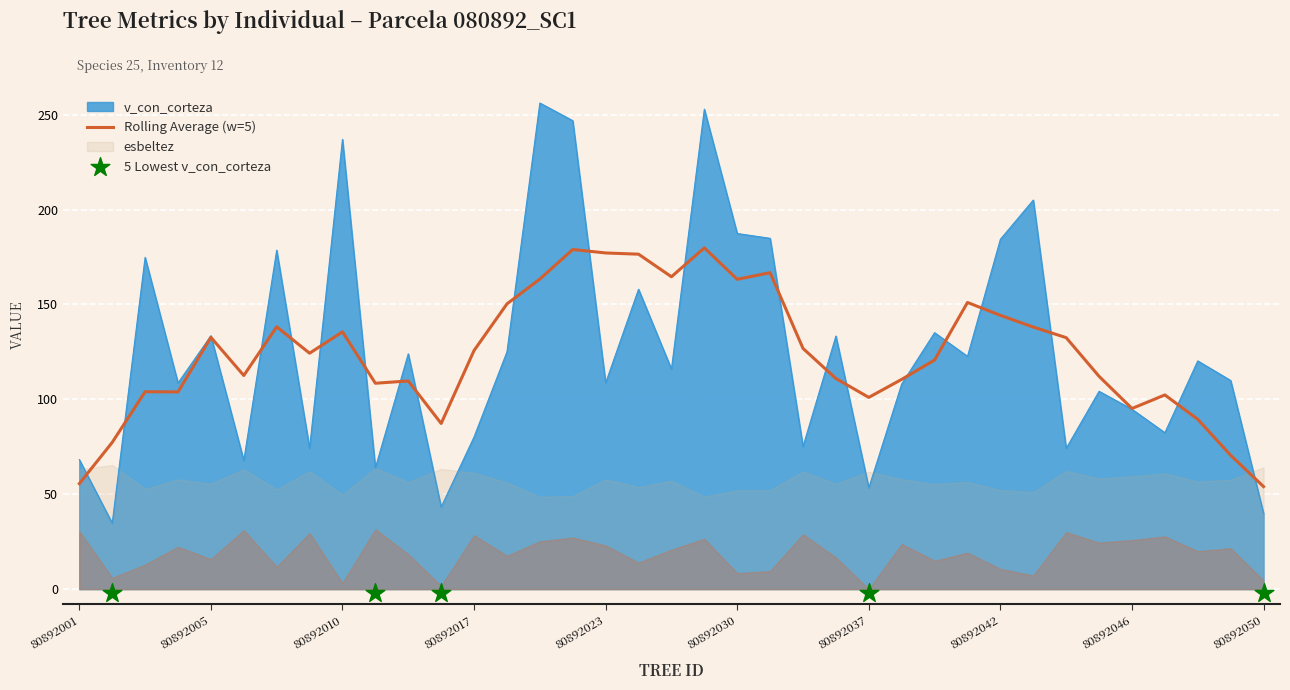

Is the value of v_con_corteza at 80892040 greater than the value of esbeltez at 80892032?

Yes